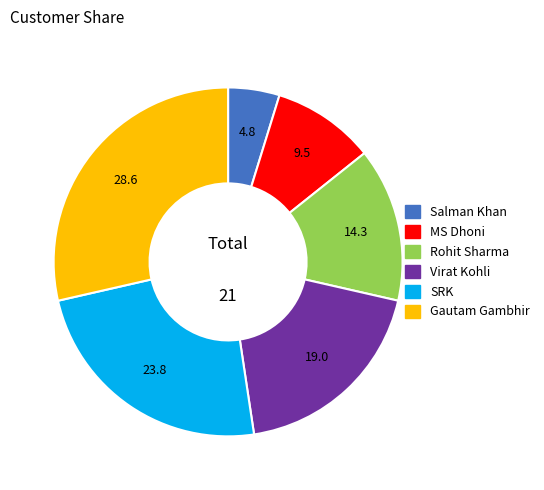

Does any single category account for the majority?

No